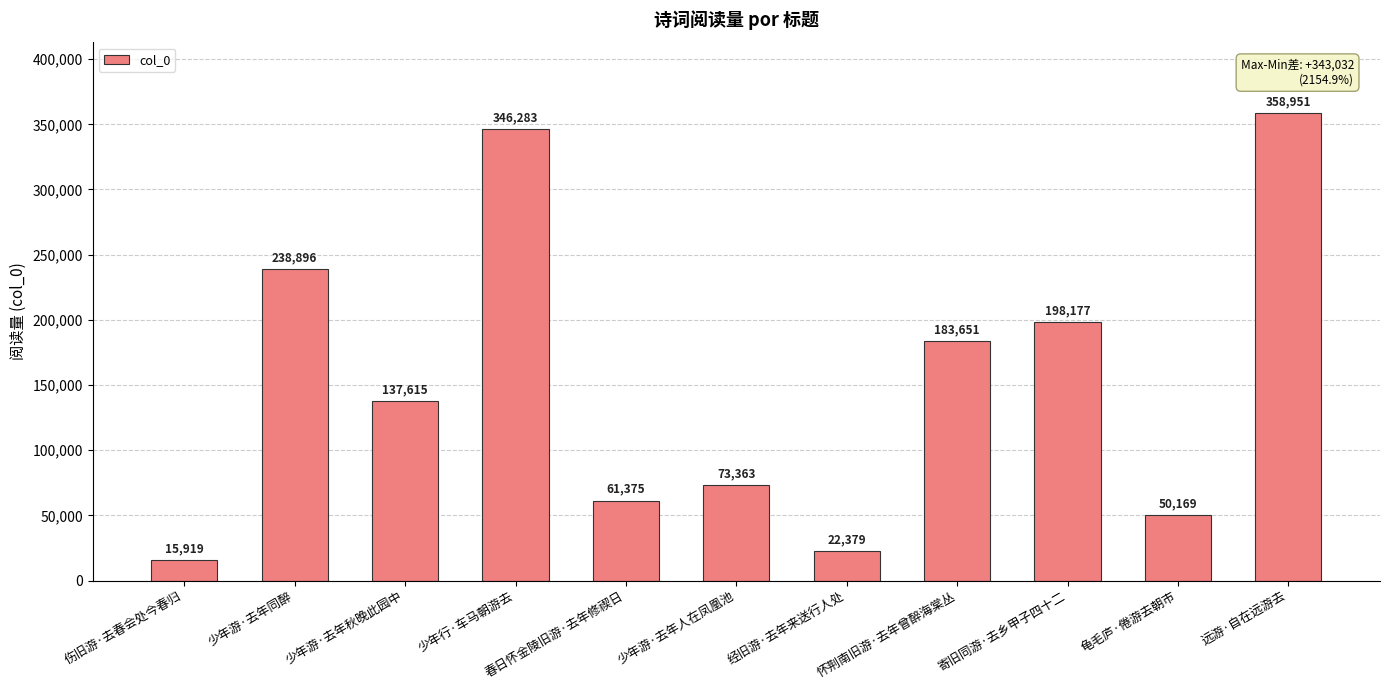

Approximately how many times larger is the value at 远游·自在远游去 compared to 春日怀金陵旧游·去年修禊日?

5.8